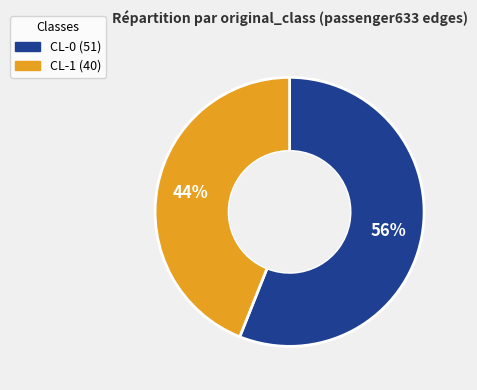

To the nearest percent, what is the difference between the CL-1 and CL-0 slice percentages?

12%